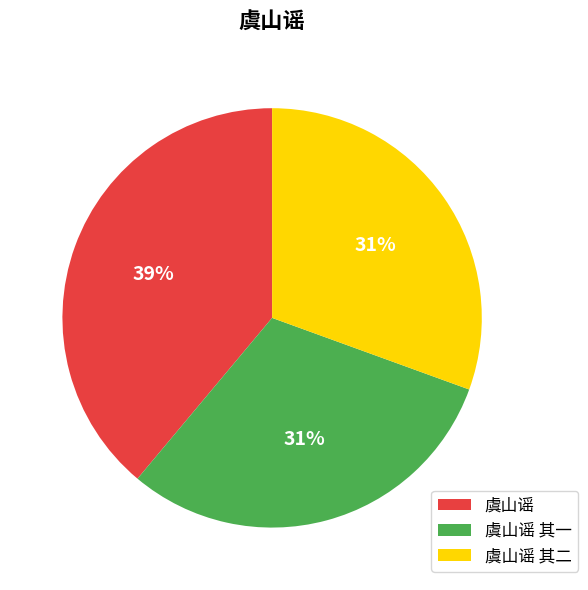

Between 虞山谣 其一 and 虞山谣, which is larger?

虞山谣